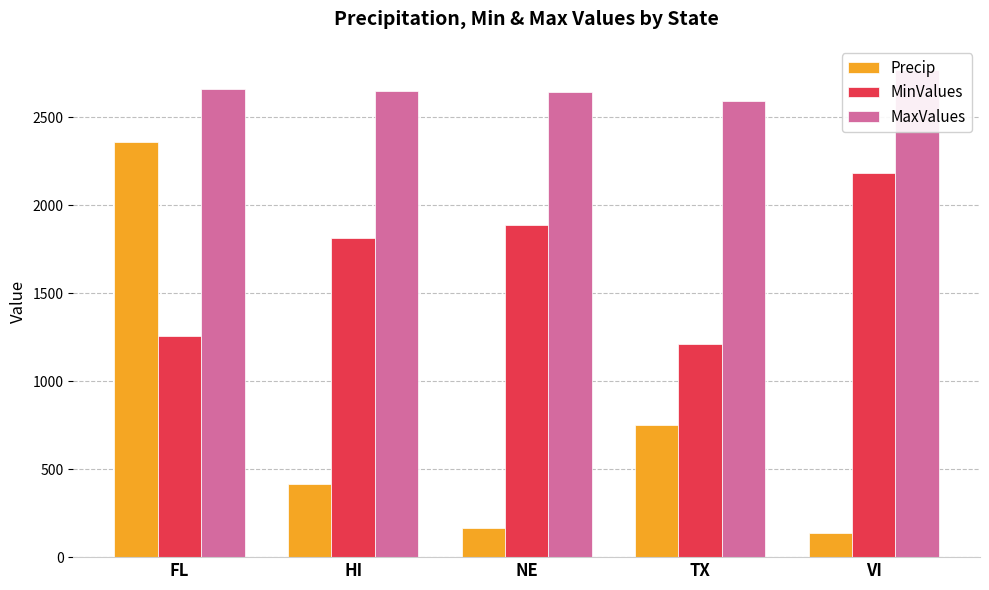

The MaxValues series shows 2659.5 at FL. True or false?

True